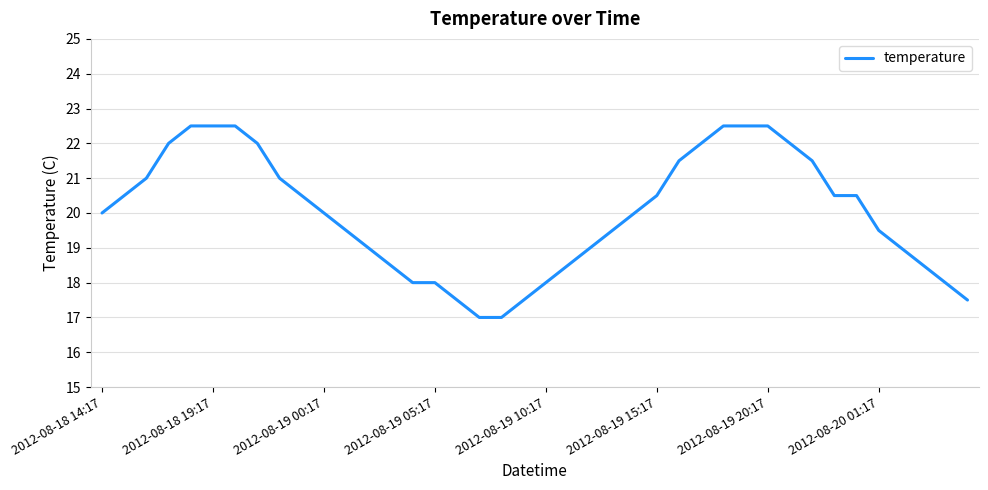

What is the greatest value displayed?

22.5